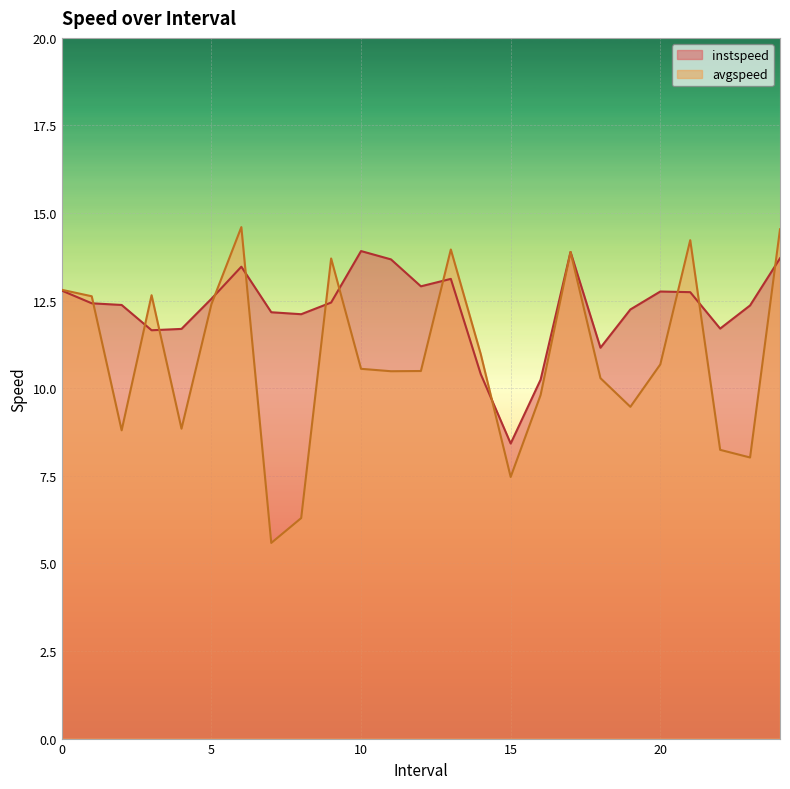

Reading left to right, what are all the values shown in this chart?

instspeed: 0.0=12.8	1.0=12.4	2.0=12.4	3.0=11.7	4.0=11.7	5.0=12.6	6.0=13.5	7.0=12.2	8.0=12.1	9.0=12.4	10.0=13.9	11.0=13.7	12.0=12.9	13.0=13.1	14.0=10.4	15.0=8.4	16.0=10.2	17.0=13.9	18.0=11.2	19.0=12.2	20.0=12.8	21.0=12.7	22.0=11.7	23.0=12.4	24.0=13.7
avgspeed: 0.0=12.8	1.0=12.6	2.0=8.8	3.0=12.7	4.0=8.8	5.0=12.4	6.0=14.6	7.0=5.6	8.0=6.3	9.0=13.7	10.0=10.6	11.0=10.5	12.0=10.5	13.0=14.0	14.0=11.0	15.0=7.5	16.0=9.8	17.0=13.9	18.0=10.3	19.0=9.5	20.0=10.7	21.0=14.2	22.0=8.2	23.0=8.0	24.0=14.5